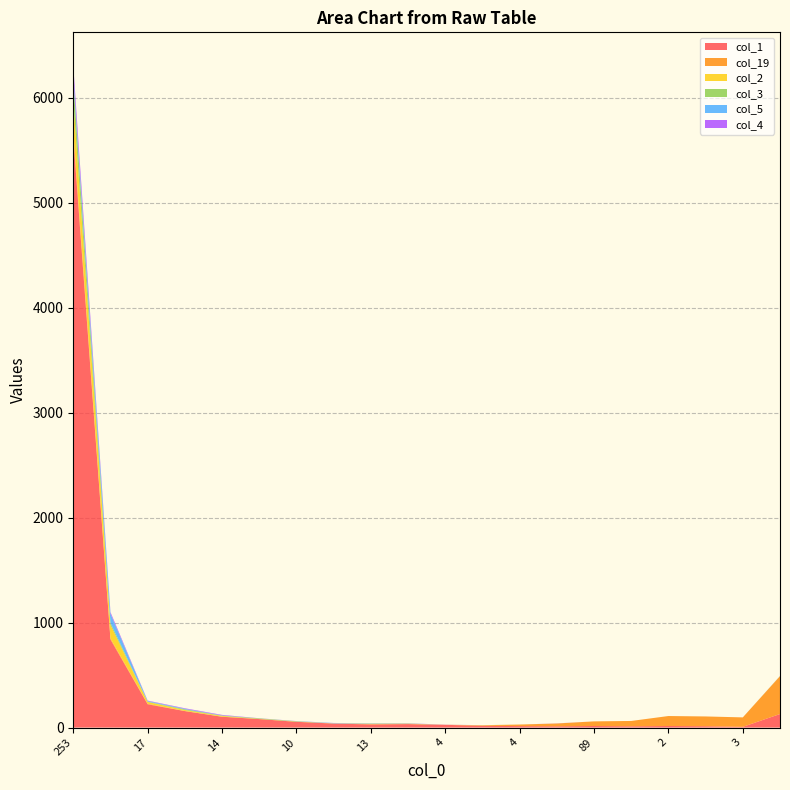

Reading left to right, what are all the values shown in this chart?

col_1: 253=5629	31=839	17=222	13=157	14=103	19=81	10=55	7=38	13=30	6=33	4=26	4=17	4=14	5=12	89=15	4=12	2=15	4=13	3=7	103=129
col_19: 253=50	31=11	17=5	13=1	14=1	19=0	10=0	7=1	13=3	6=1	4=1	4=5	4=15	5=27	89=44	4=51	2=95	4=93	3=90	103=361
col_2: 253=300	31=128	17=17	13=9	14=7	19=2	10=2	7=1	13=1	6=2	4=0	4=0	4=0	5=0	89=0	4=0	2=0	4=0	3=0	103=1
col_3: 253=190	31=19	17=3	13=7	14=3	19=5	10=3	7=0	13=4	6=3	4=0	4=1	4=0	5=0	89=0	4=0	2=0	4=0	3=0	103=0
col_5: 253=52	31=88	17=6	13=5	14=2	19=0	10=1	7=3	13=1	6=0	4=0	4=0	4=0	5=0	89=0	4=0	2=0	4=0	3=0	103=1
col_4: 253=88	31=15	17=4	13=5	14=5	19=1	10=1	7=1	13=1	6=2	4=1	4=0	4=0	5=1	89=0	4=0	2=0	4=0	3=0	103=0